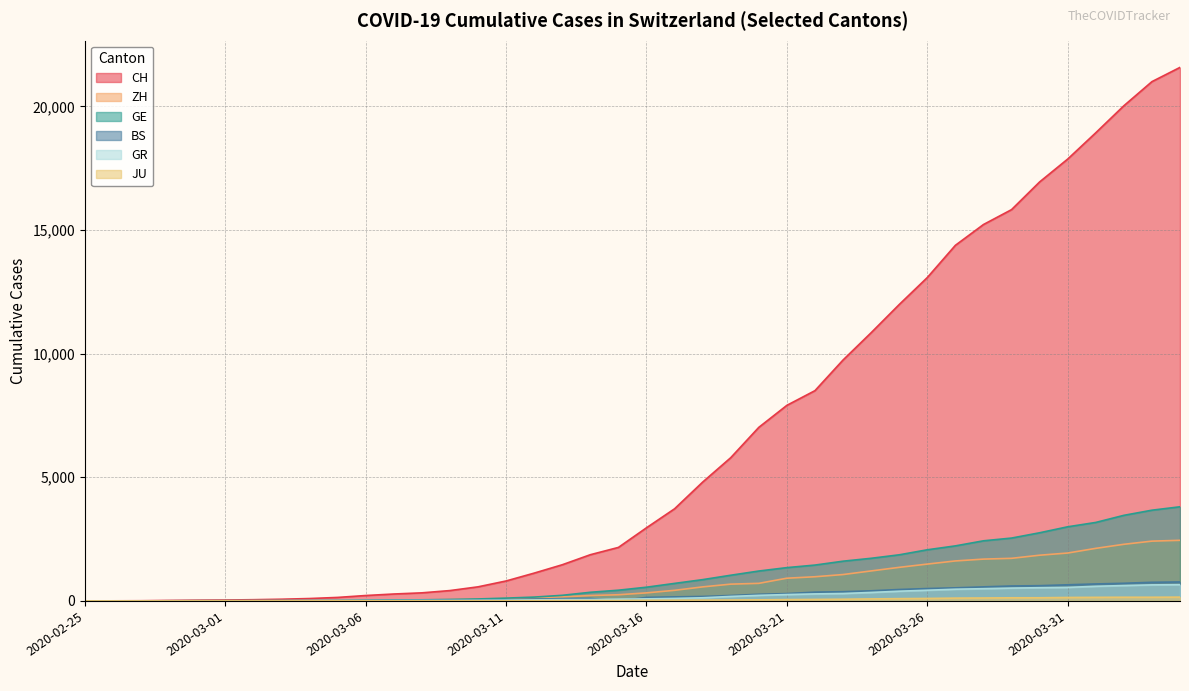

How many distinct data groups are displayed?

6